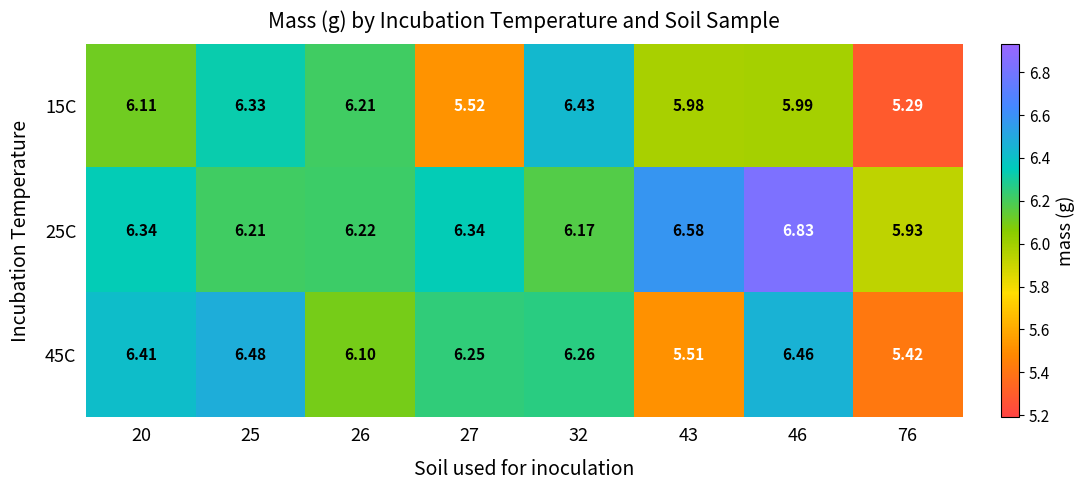

What is the smallest value displayed?

5.3